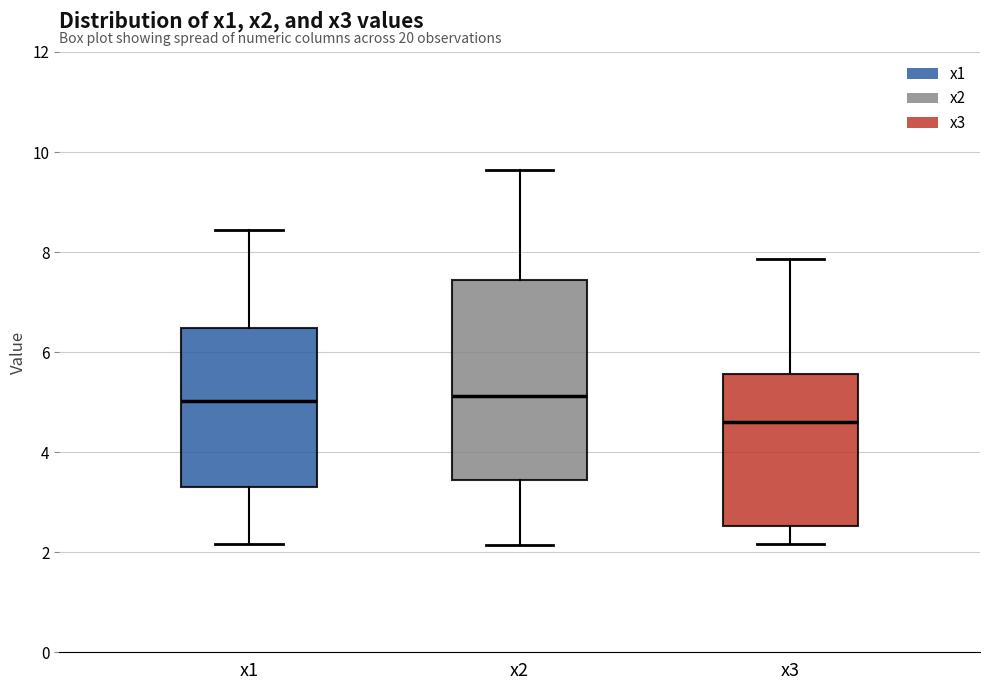

Reading left to right, read every box against the y-axis: the position of its median line, the range the box covers, and the ends of its whiskers. The values are not printed on the chart, so give them approximately, as read against the axis.

x1: median 5.0, box 3.2 to 6.4, whiskers 2.2 to 8.4
x2: median 5.2, box 3.4 to 7.4, whiskers 2.2 to 9.6
x3: median 4.6, box 2.6 to 5.6, whiskers 2.2 to 7.8